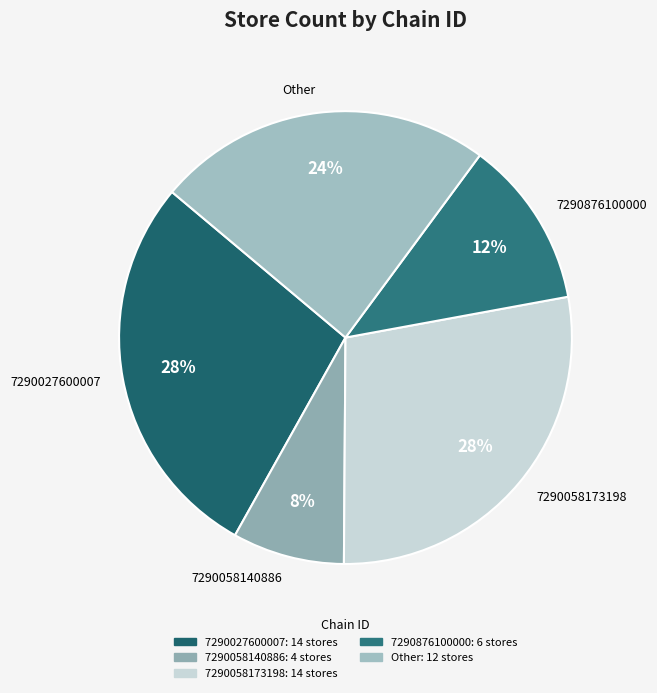

Combined, do 7290058140886 and Other account for over 50%?

No